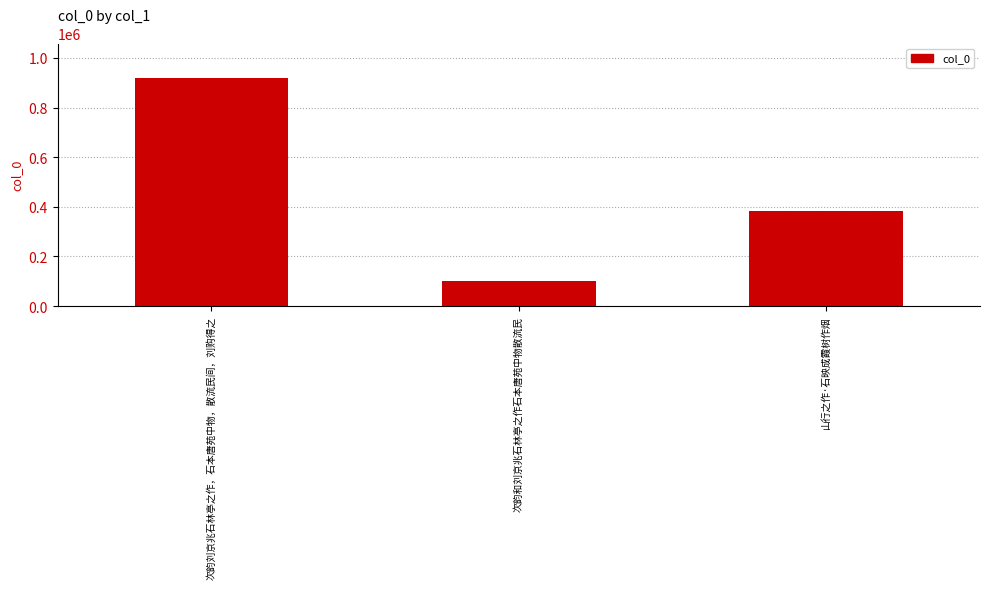

Which category has the highest value across all series?

次韵刘京兆石林亭之作，石本唐苑中物，散流民间，刘购得之